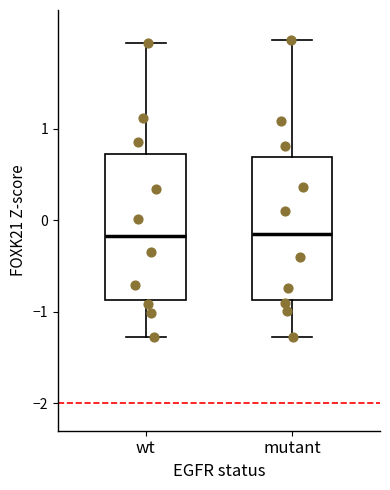

Reading left to right, transcribe this box plot: for each box, give where its median line is, the range the box spans, and where its two whiskers end, as read against the y-axis. The values are not printed on the chart, so give them approximately, as read against the axis.

wt: median -0.2, box -0.9 to 0.7, whiskers -1.3 to 1.9
mutant: median -0.2, box -0.9 to 0.7, whiskers -1.3 to 2.0